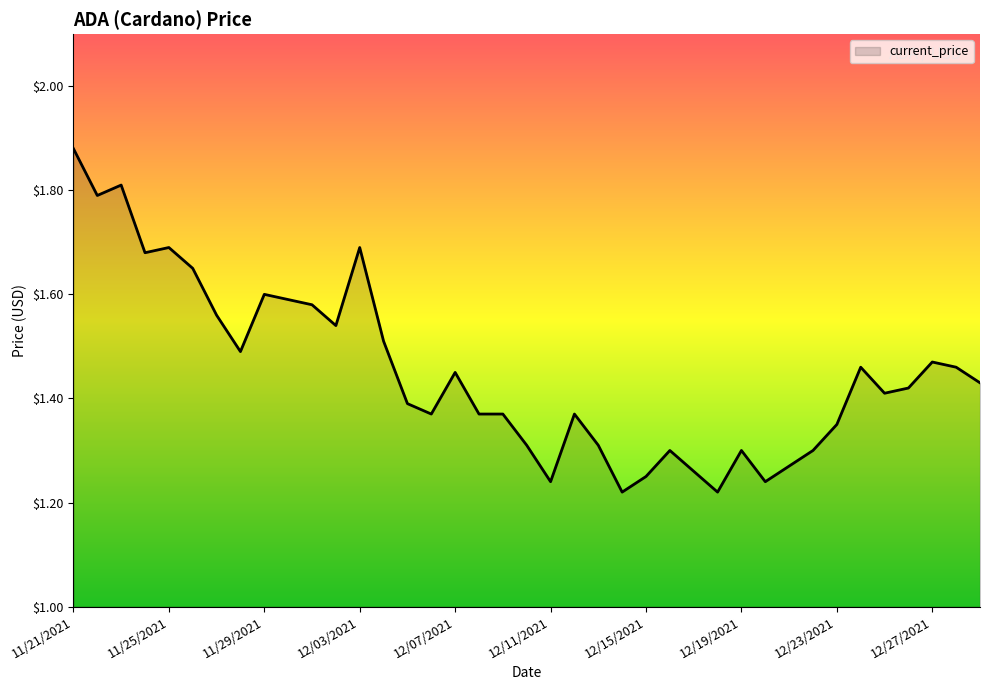

How many values are between 1 and 2?

39